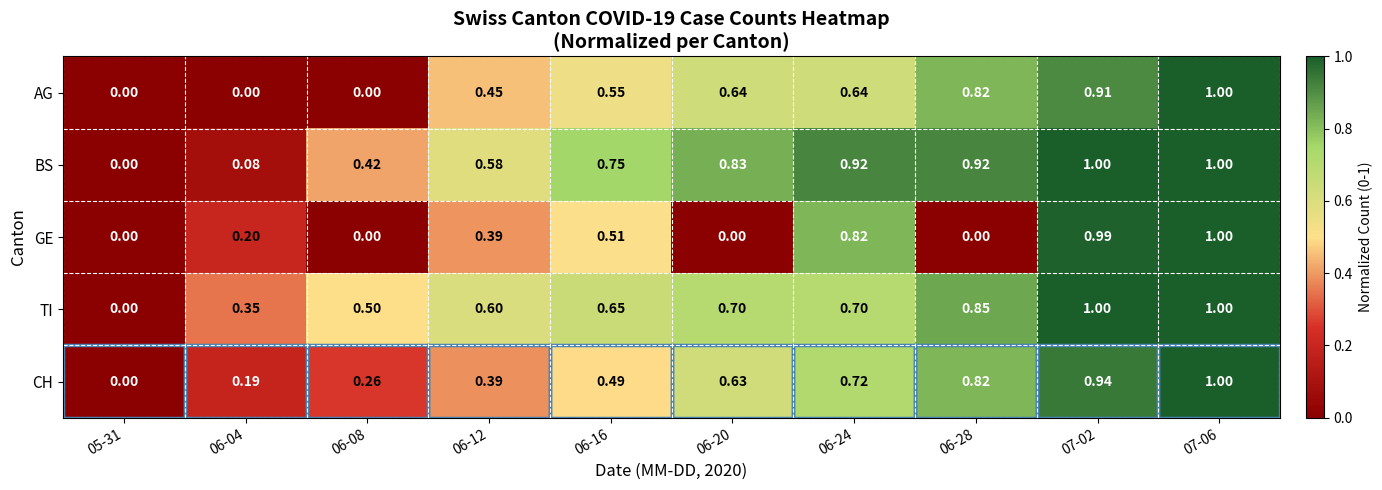

Count the number of data series in this chart.

5